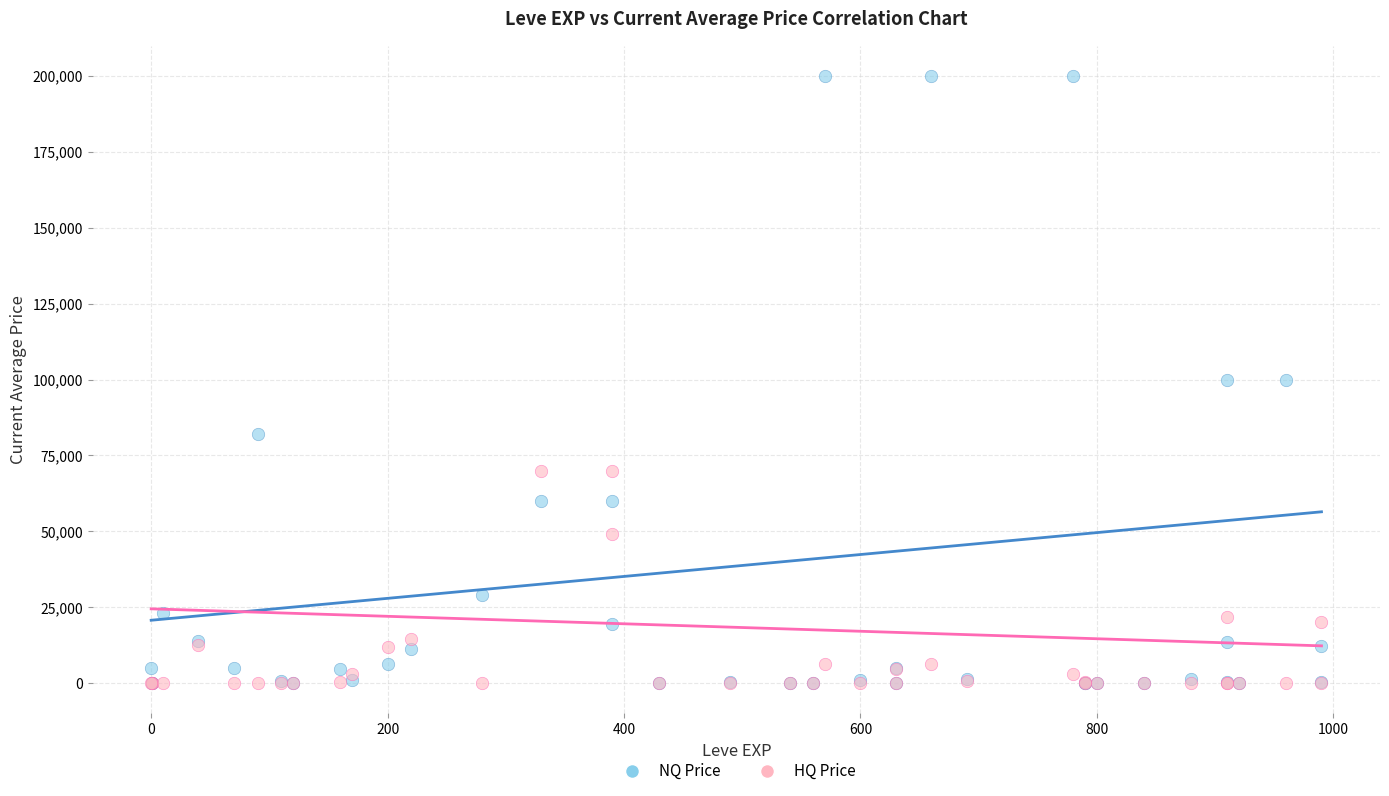

Which series contains the highest Y value?

NQ Price